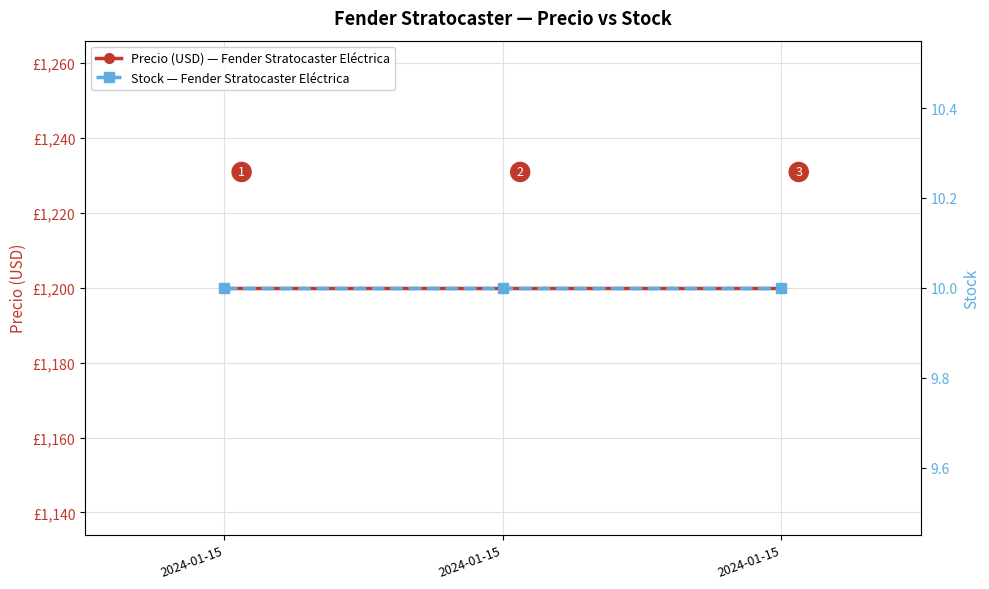

Reading left to right, extract all data points from this chart.

Precio (USD) — Fender Stratocaster Eléctrica: 1200	1200	1200
Stock — Fender Stratocaster Eléctrica: 10	10	10